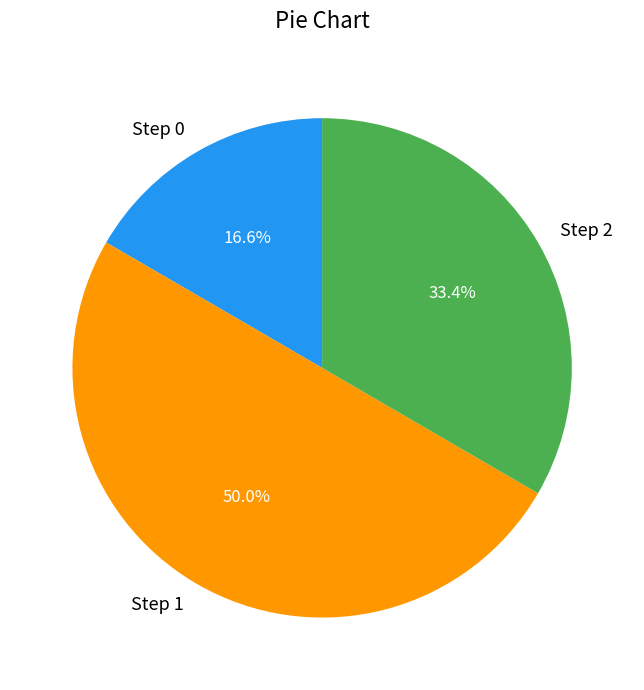

Which slice is the smallest?

Step 0